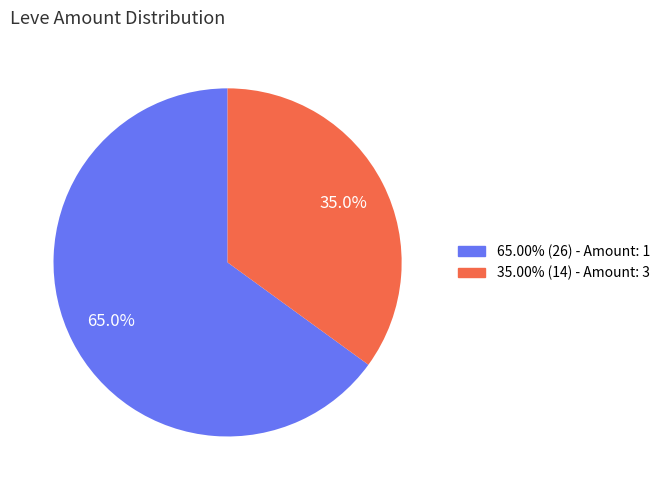

Does any single category account for the majority?

Yes